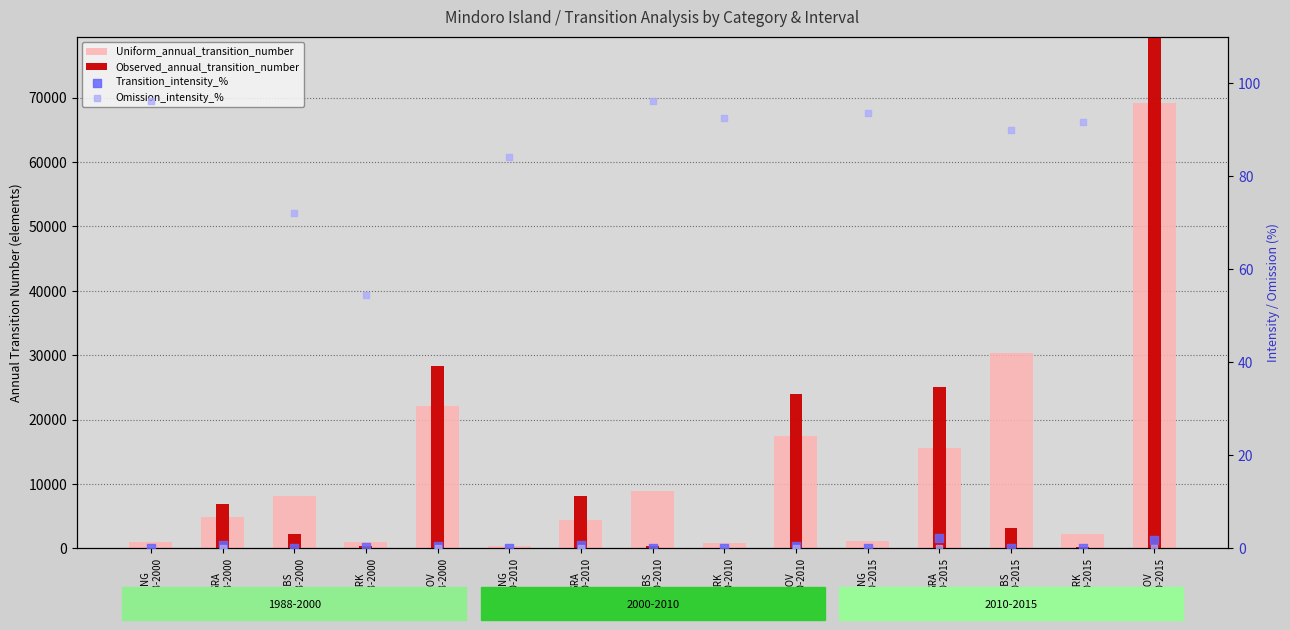

Which series has the widest spread of Y values?

Observed_annual_transition_number